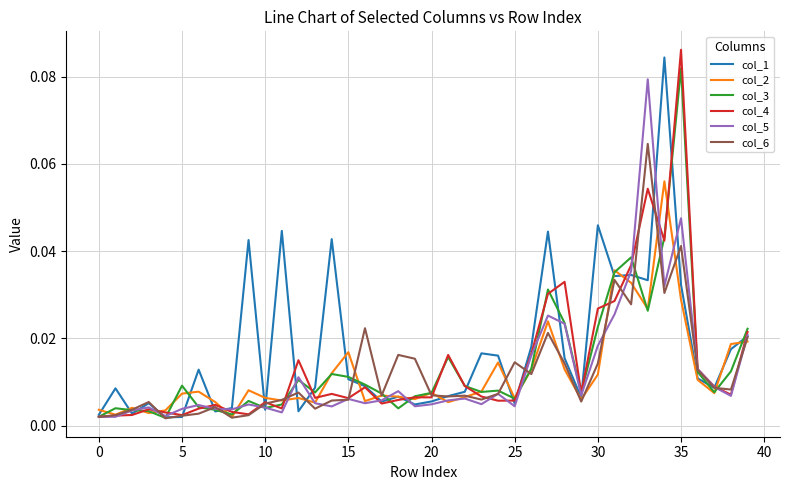

How many lines are shown in the chart?

6